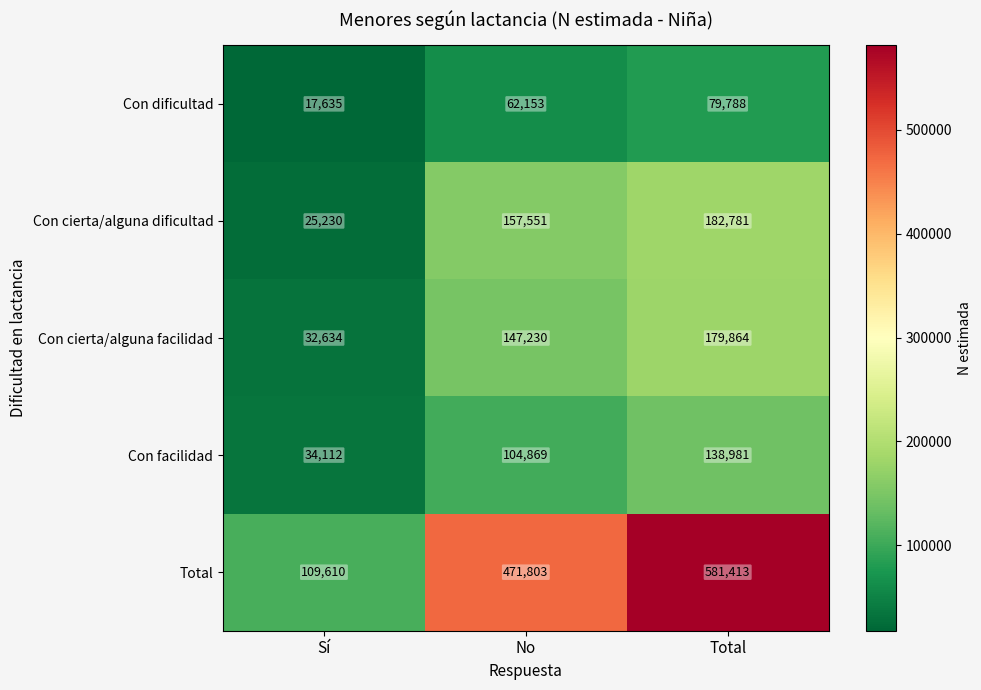

The value of Total at No is 821804. True or false?

False